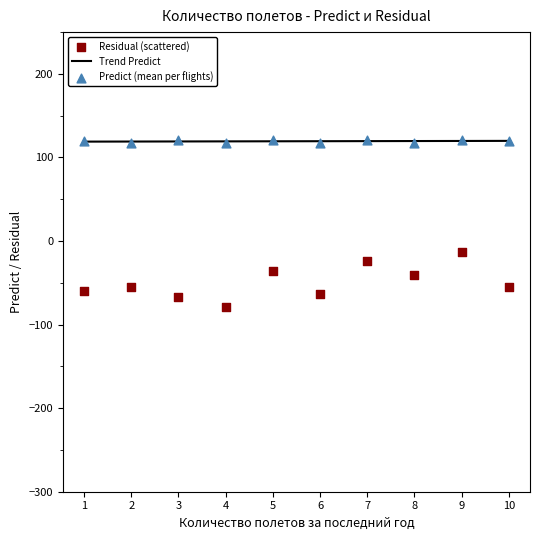

What is the total value across all series at 10?

183.8